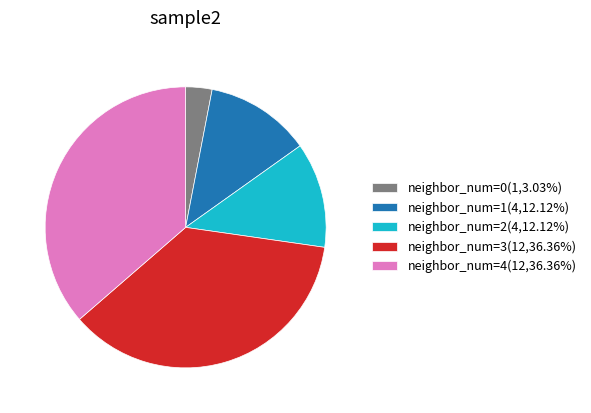

Does neighbor_num=0(1,3.03%) represent more than half of the total?

No